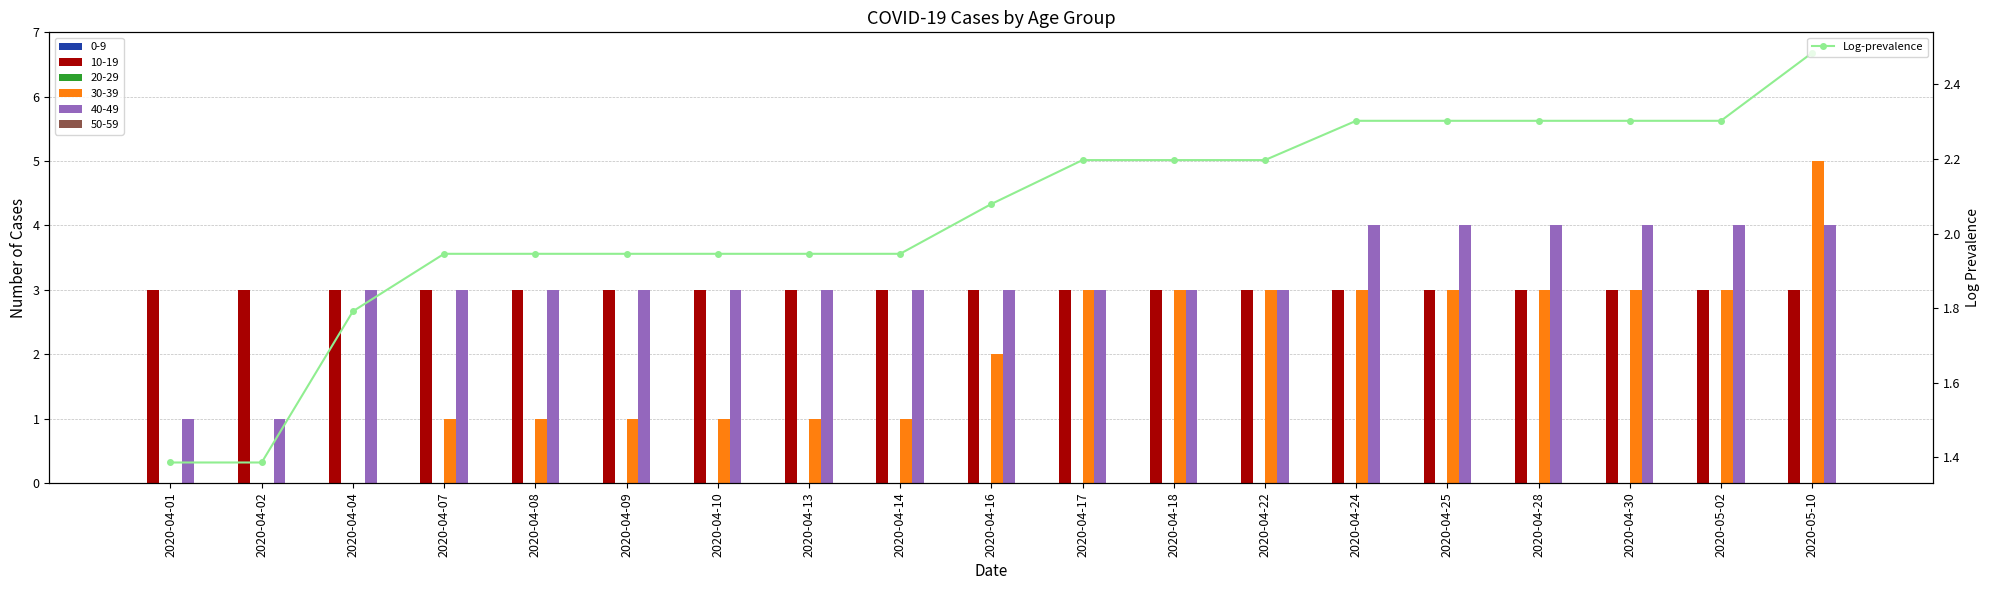

At which label does the data first exceed 2?

2020-04-16